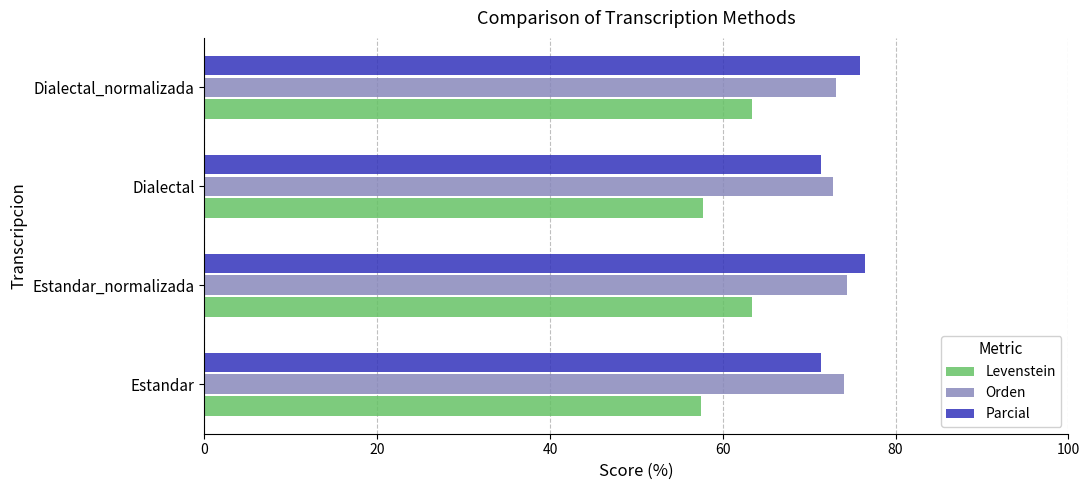

What is the highest value of the Levenstein series?

63.4